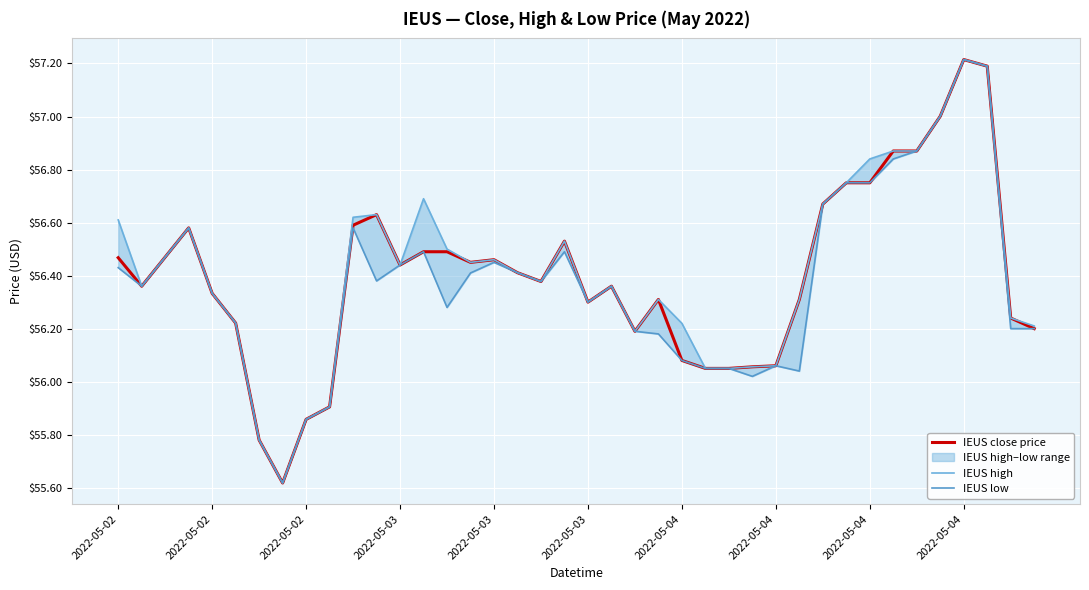

What is the maximum value shown in the chart?

57.2